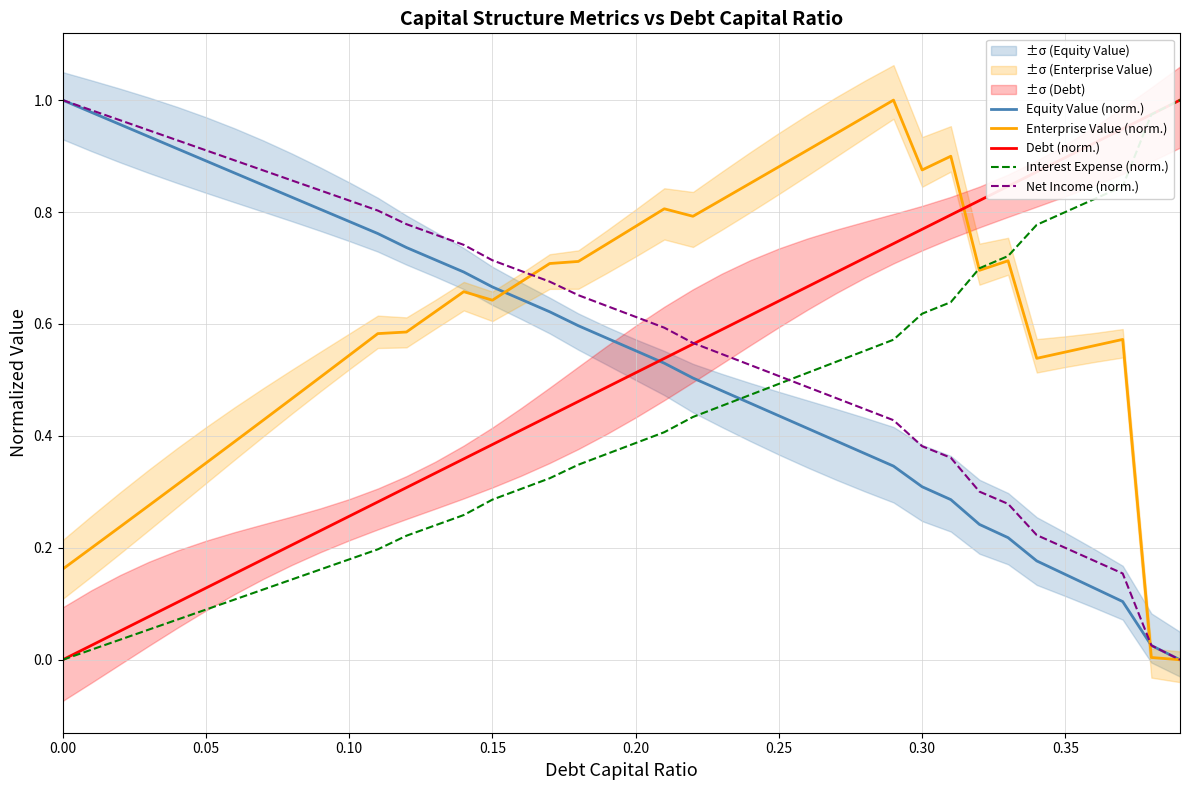

True or false: Equity Value (norm.) and Net Income (norm.) intersect in this chart.

False